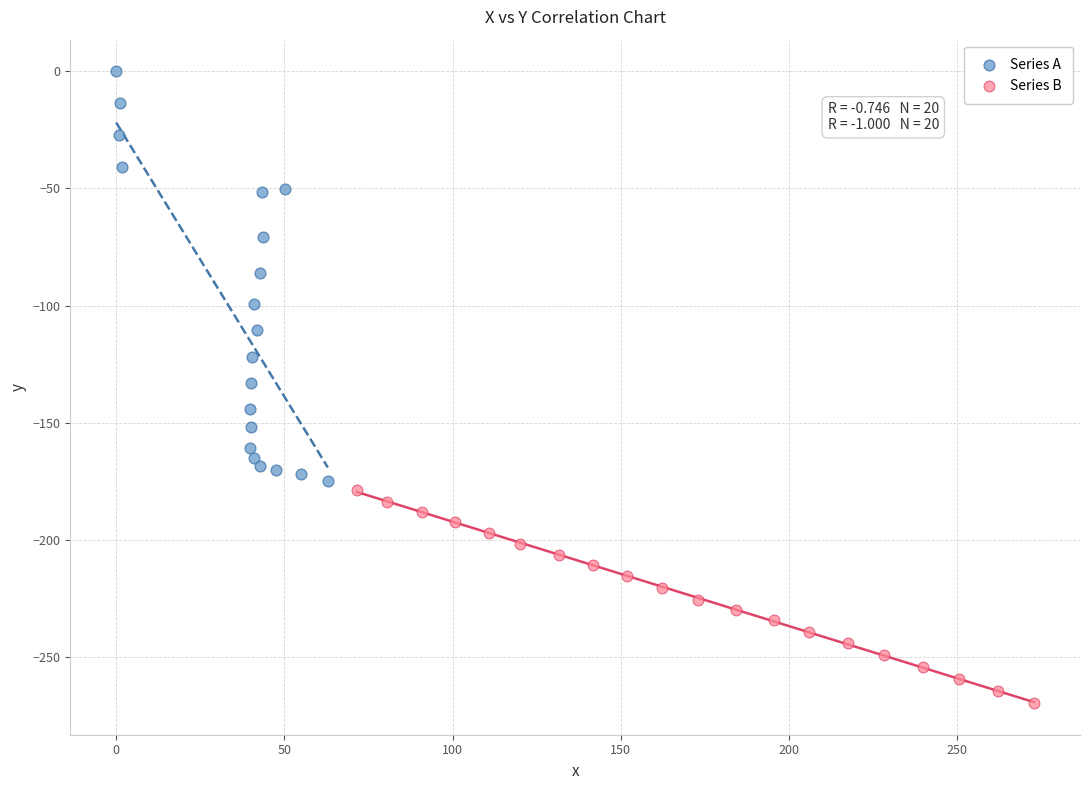

Which series contains the highest Y value?

Series A